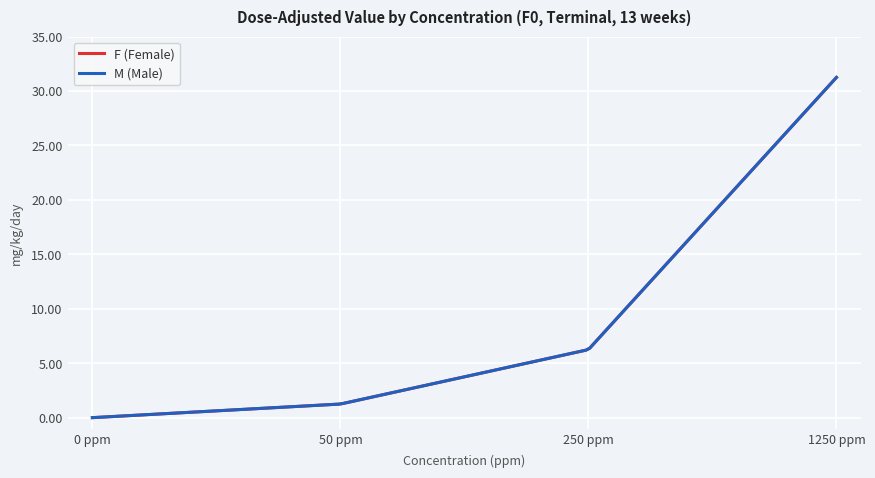

Does the chart have visible grid lines?

Yes